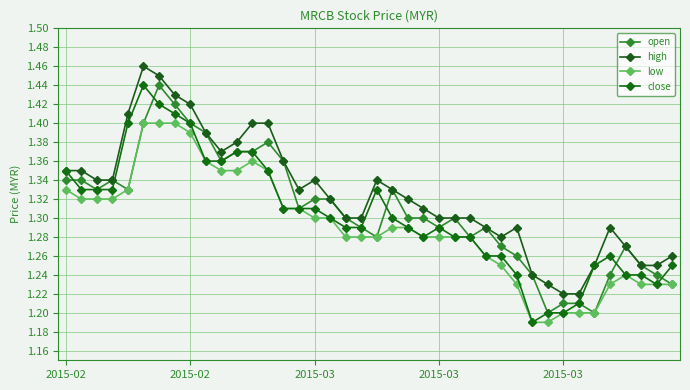

Does the chart have visible grid lines?

Yes